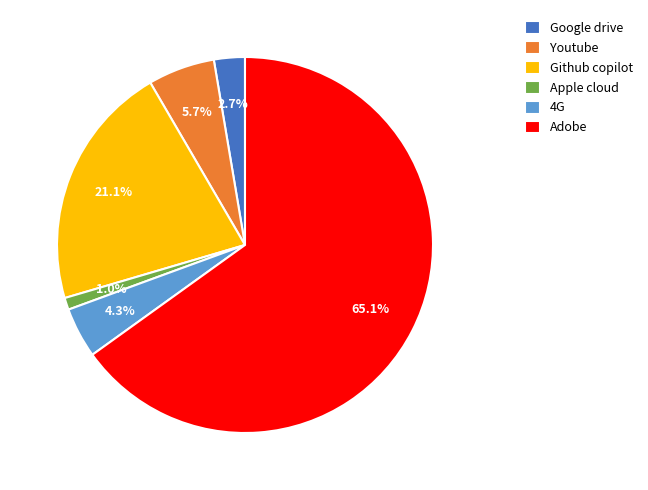

The Github copilot slice represents 21% of the pie. True or false?

True